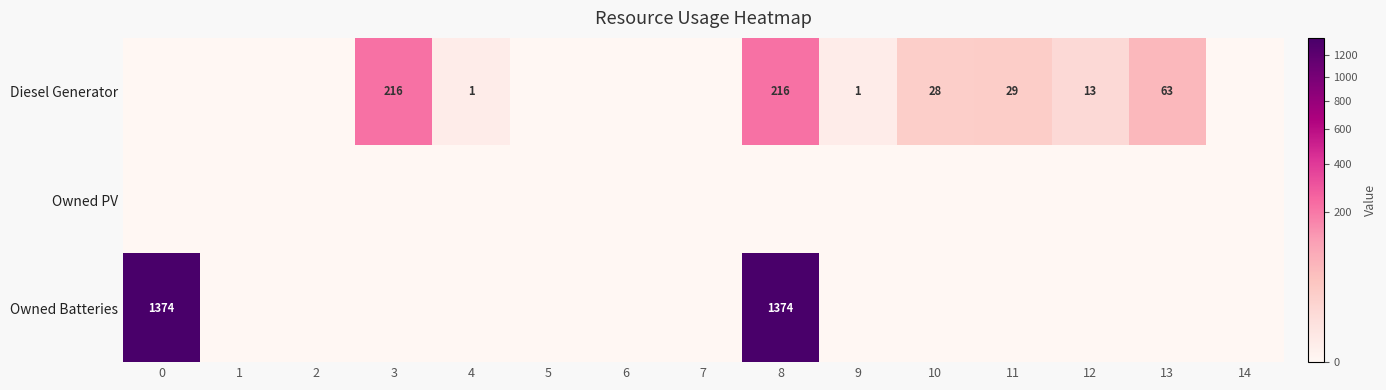

Is it true that Diesel Generator equals 114 at 3?

False